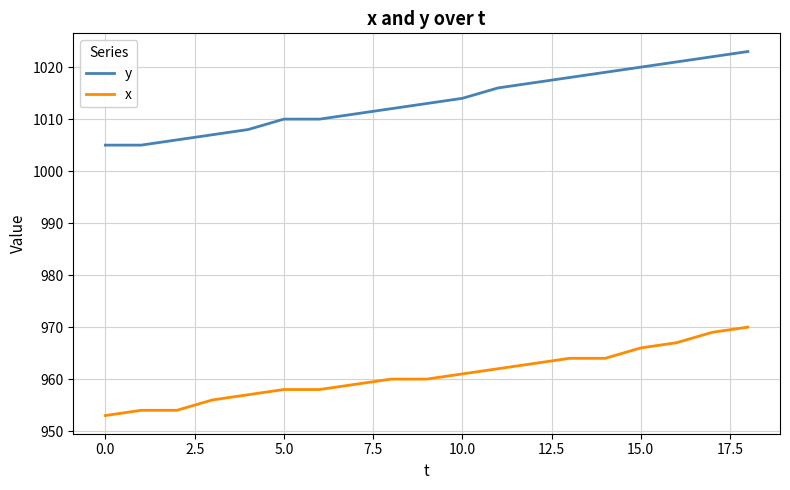

What is the difference between the maximum and minimum values in the x series?

17